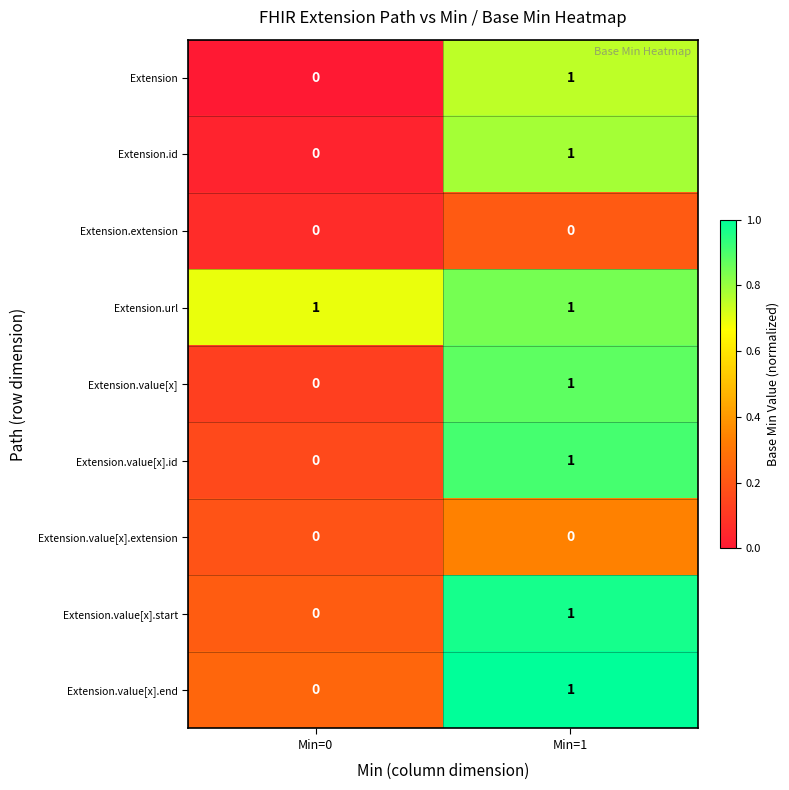

What is the maximum value shown in the chart?

1